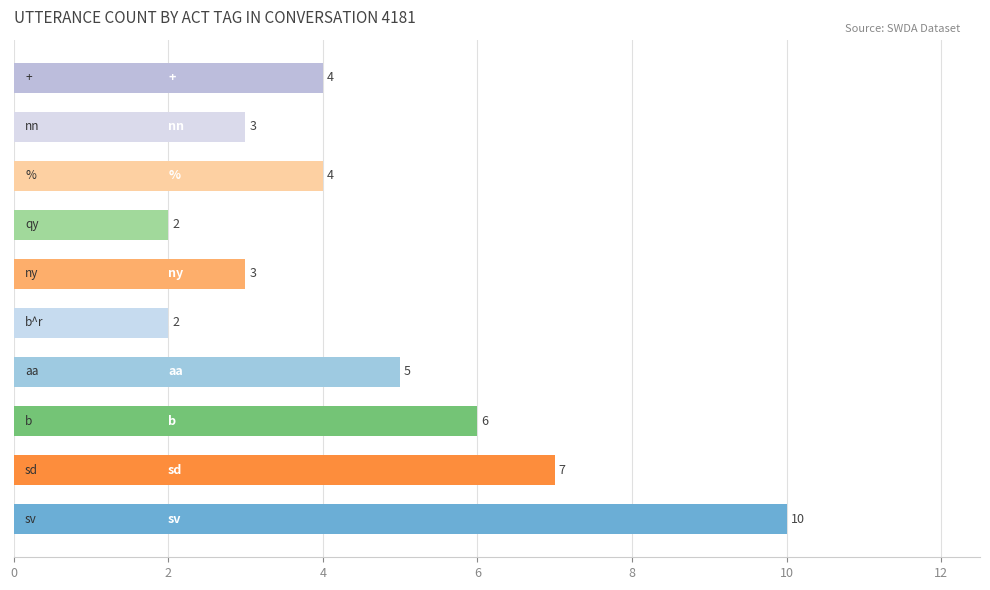

What is the smallest value displayed?

2